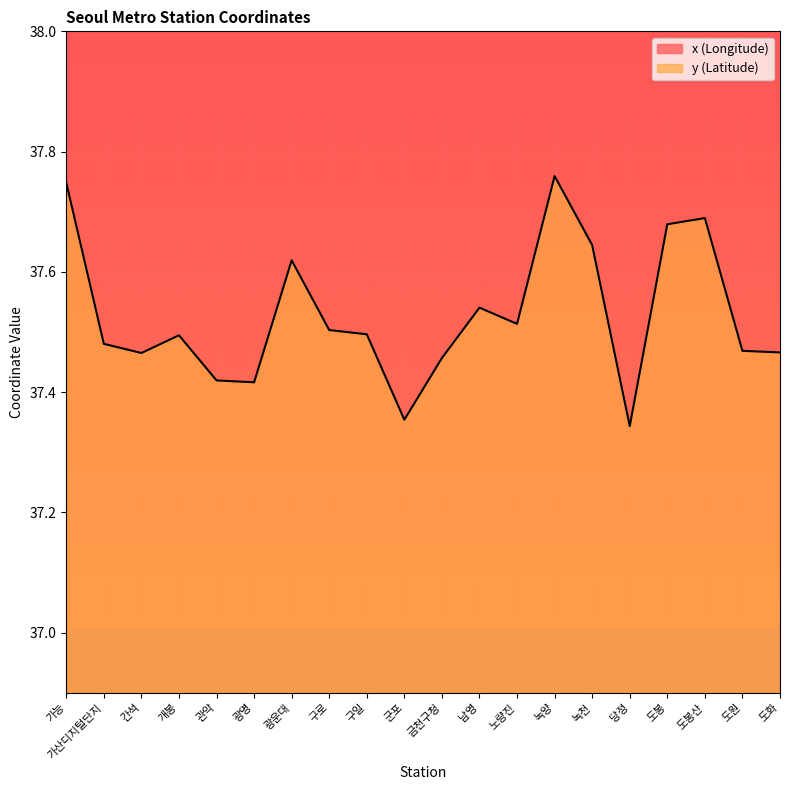

Is it true that x equals 46.5 at 도화?

False